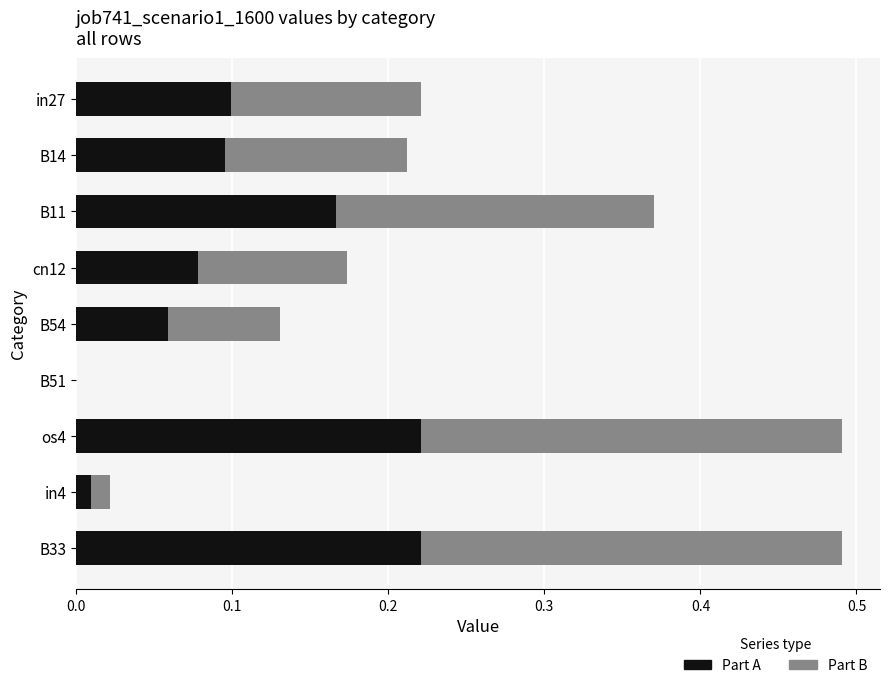

What is the total value across all series at os4?

0.5